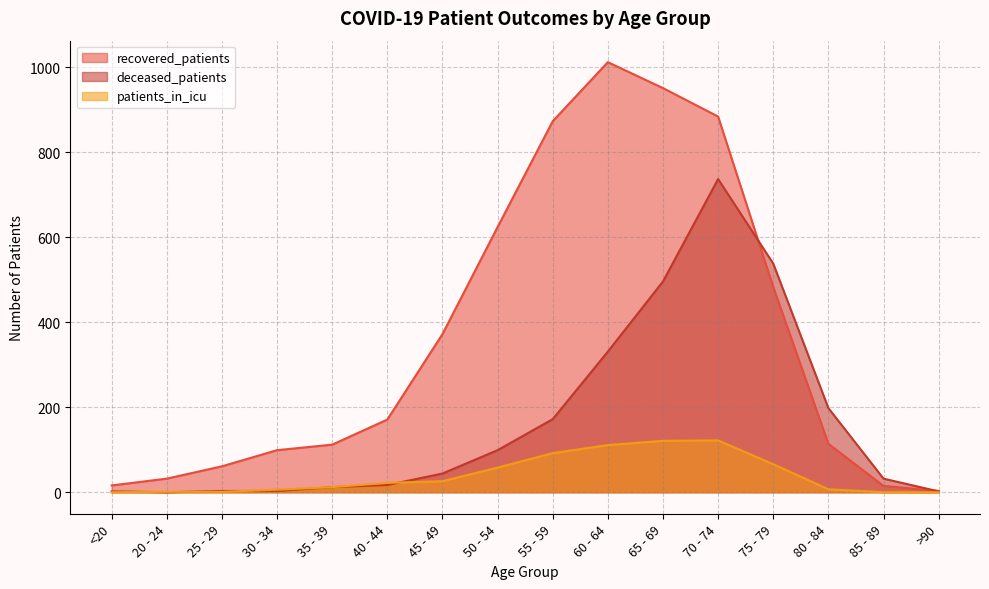

How many values in deceased_patients are above zero?

15